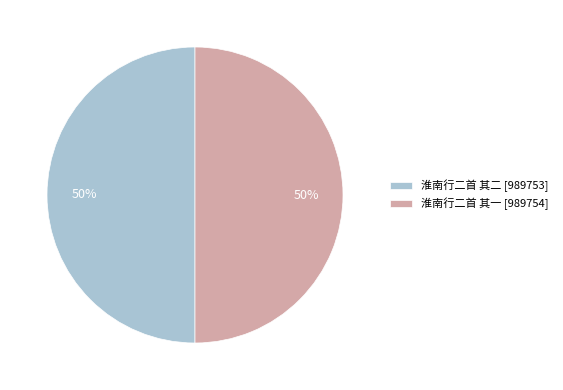

The 淮南行二首 其二 slice represents 59% of the pie. True or false?

False